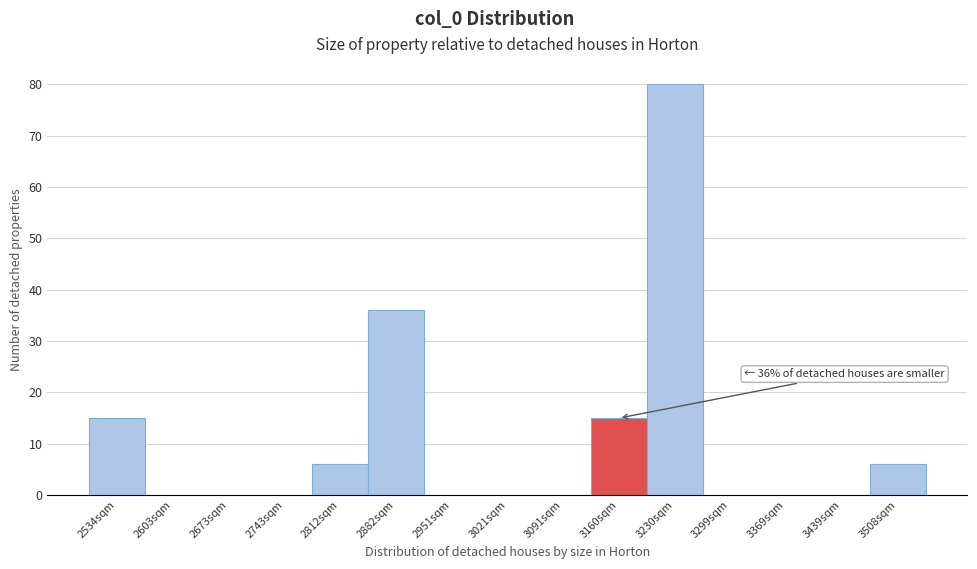

Which range on the x-axis has the tallest bar?

3200 to 3260